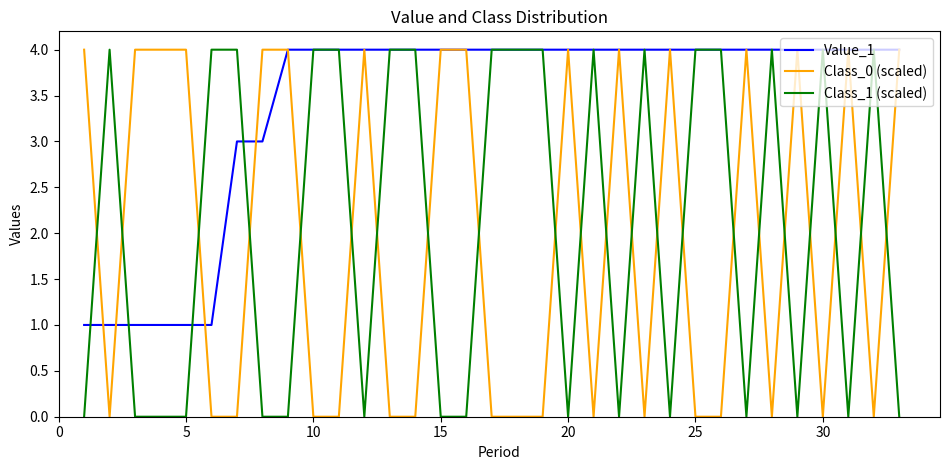

What is the greatest value displayed?

4